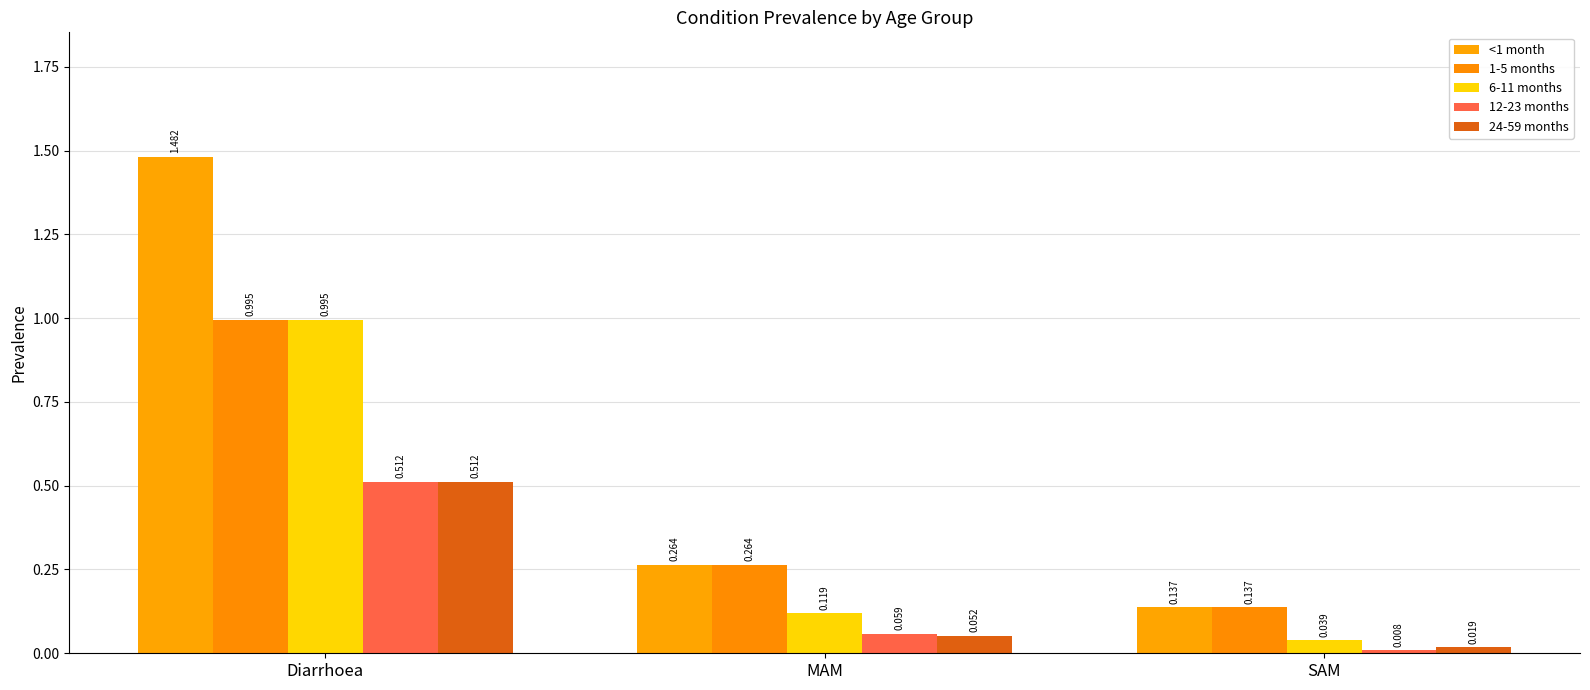

List the labels in order of <1 month value, largest first.

Diarrhoea, MAM, SAM